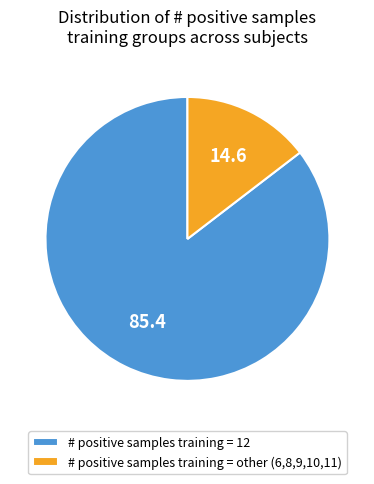

Combined, do # positive samples training = 12 and # positive samples training = other (6,8,9,10,11) account for over 50%?

Yes